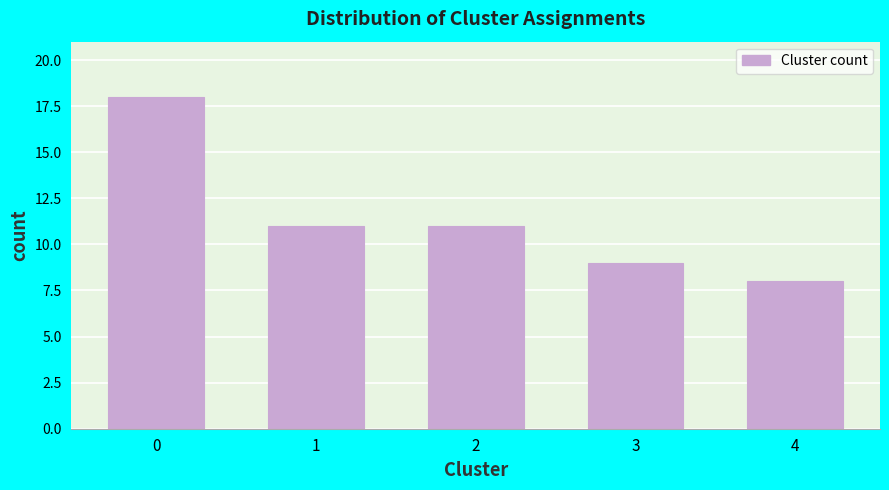

Reading right to left, what are all the values shown in this chart?

8	9	11	11	18